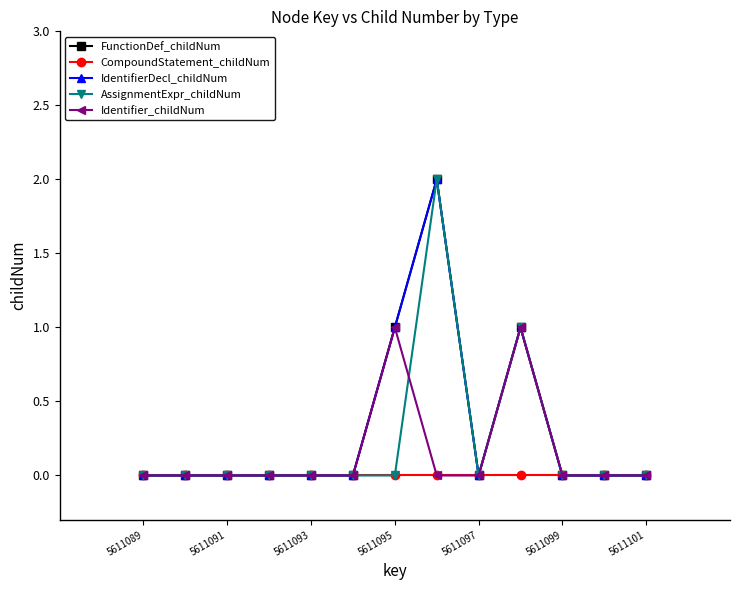

Is this an area chart (filled region under the line)?

No